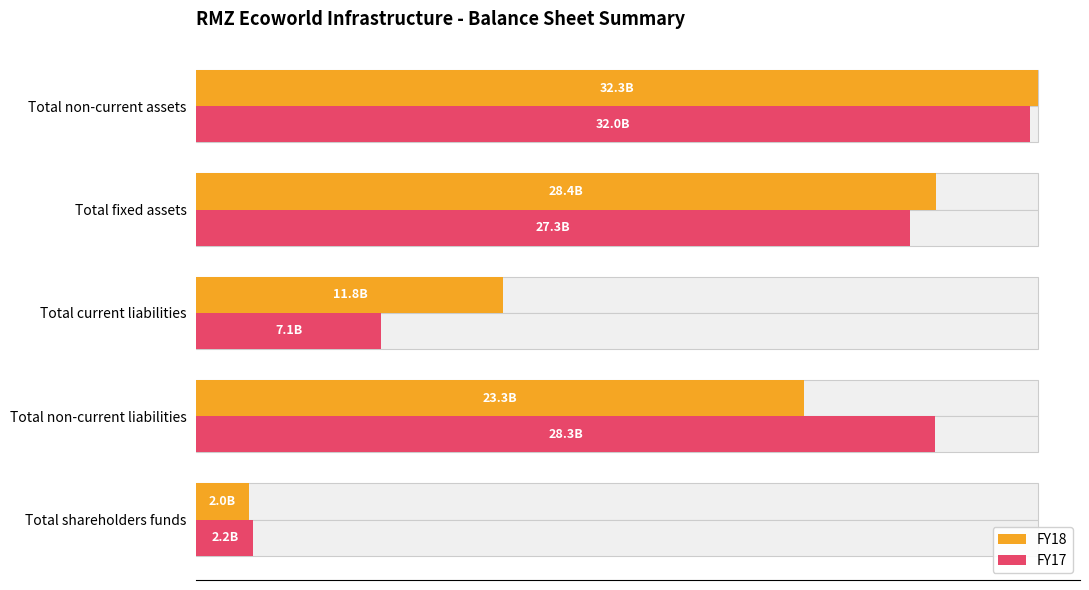

At how many categories does at least one series exceed 66?

3